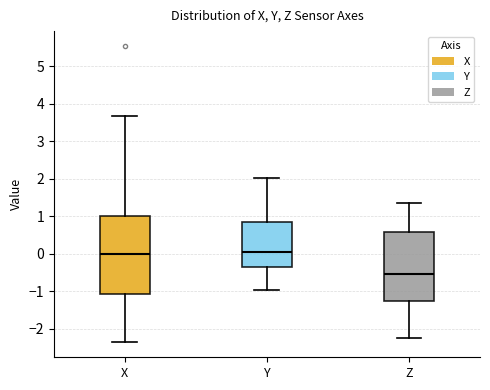

Reading left to right, read every box against the y-axis: the position of its median line, the range the box covers, and the ends of its whiskers. The values are not printed on the chart, so give them approximately, as read against the axis.

X: median 0.0, box -1.1 to 1.0, whiskers -2.4 to 3.7
Y: median 0.1, box -0.3 to 0.8, whiskers -1.0 to 2.0
Z: median -0.5, box -1.3 to 0.6, whiskers -2.2 to 1.4